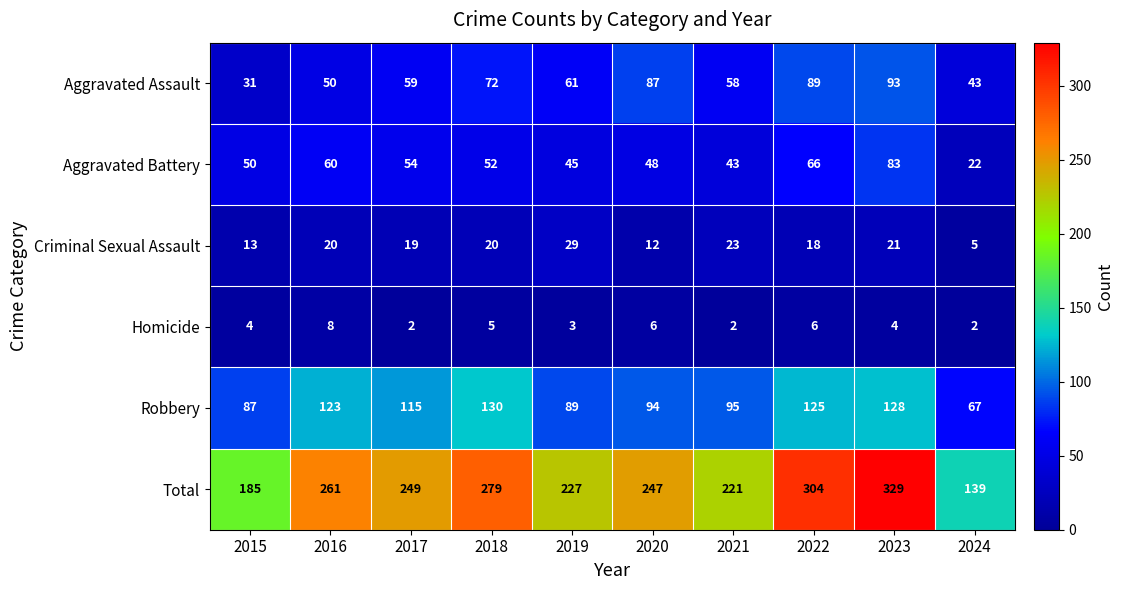

The value of Robbery at 2020 is 94. True or false?

True